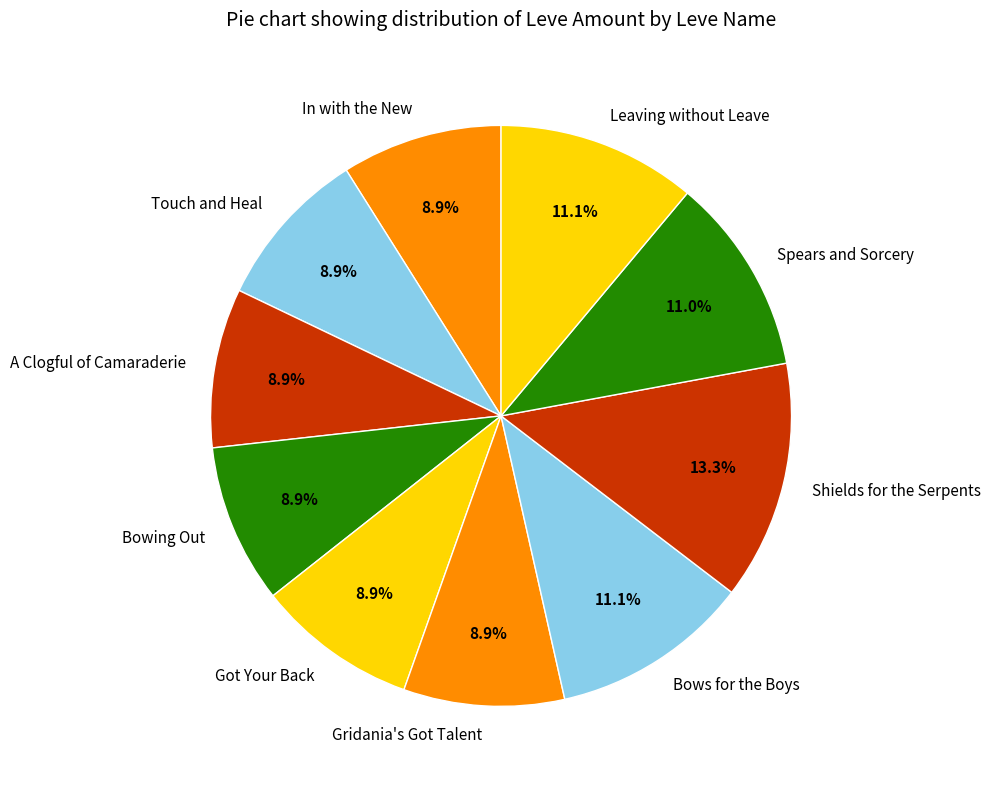

What is the ratio of the value at Spears and Sorcery to the value at Leaving without Leave?

1.0